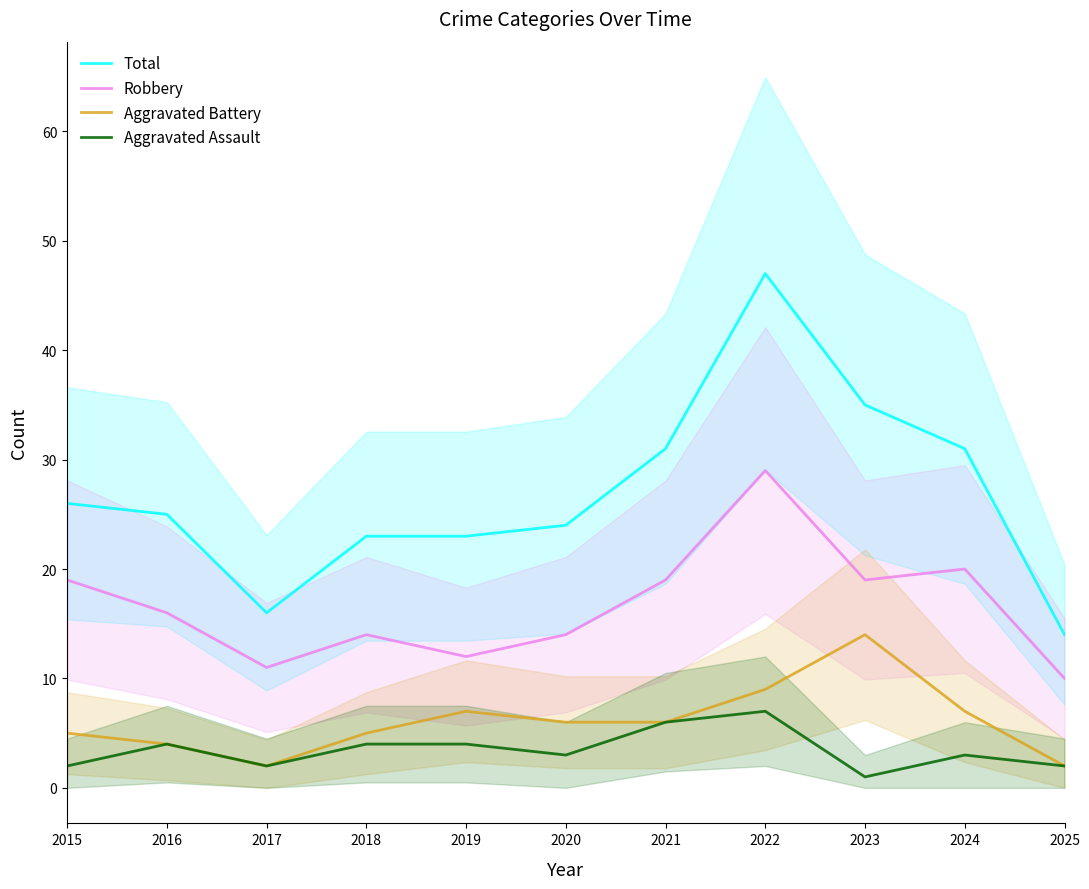

What is the maximum value for Total?

47